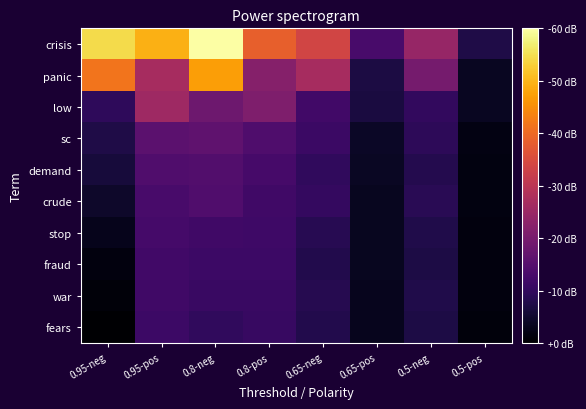

Between 0.8-pos and 0.65-pos, which series saw the biggest shift?

crisis